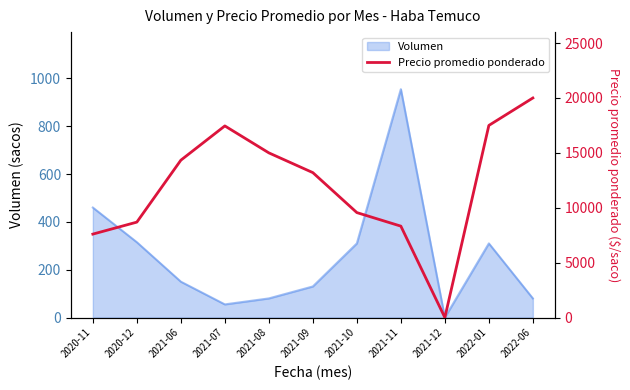

Reading left to right, extract all data points from this chart.

2020-11=7600	2020-12=8692	2021-06=14333	2021-07=17455	2021-08=15000	2021-09=13200	2021-10=9560	2021-11=8326	2021-12=0	2022-01=17500	2022-06=20000